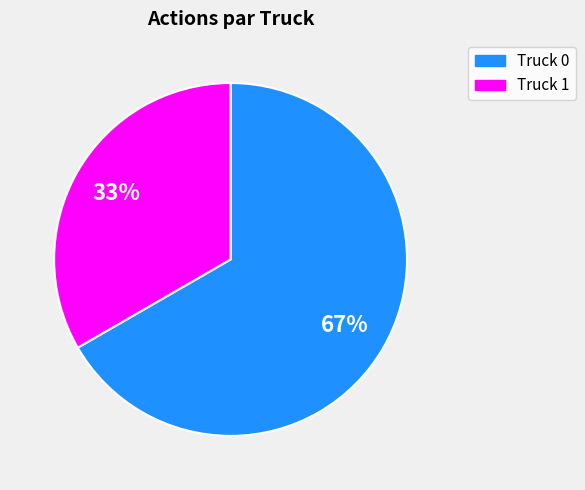

To the nearest percent, what is the average slice percentage?

50%